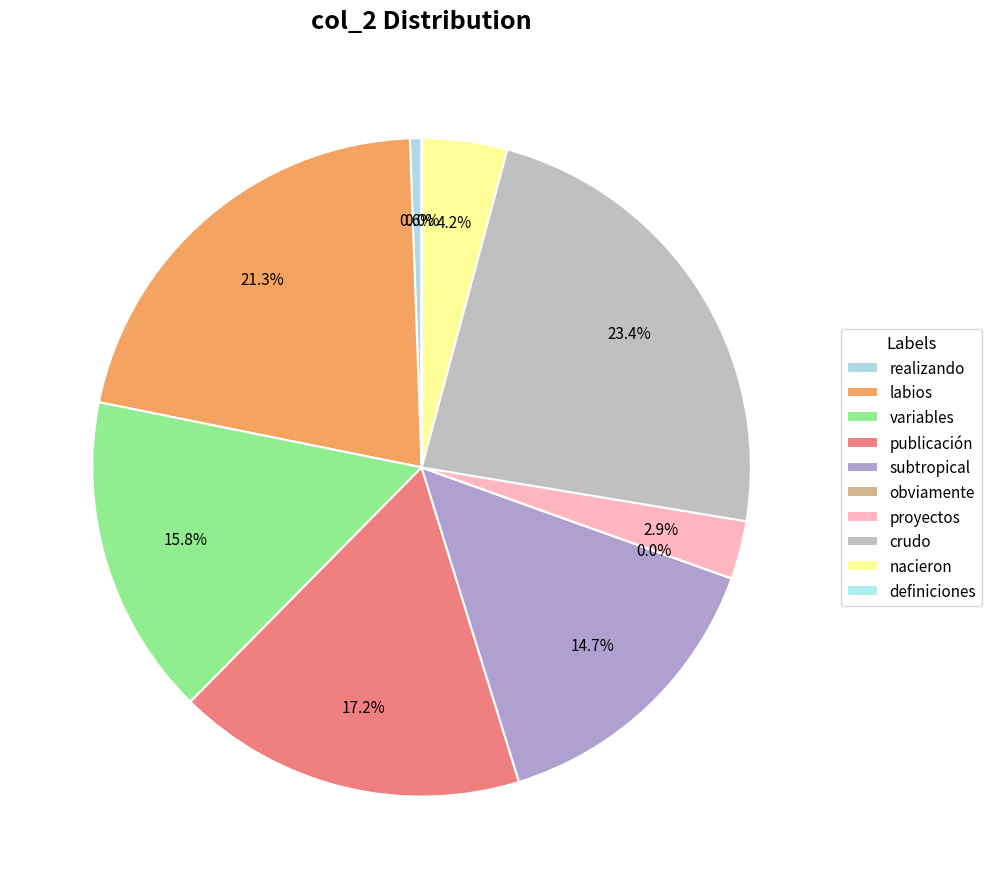

Is it true that proyectos is 1% of the pie?

False